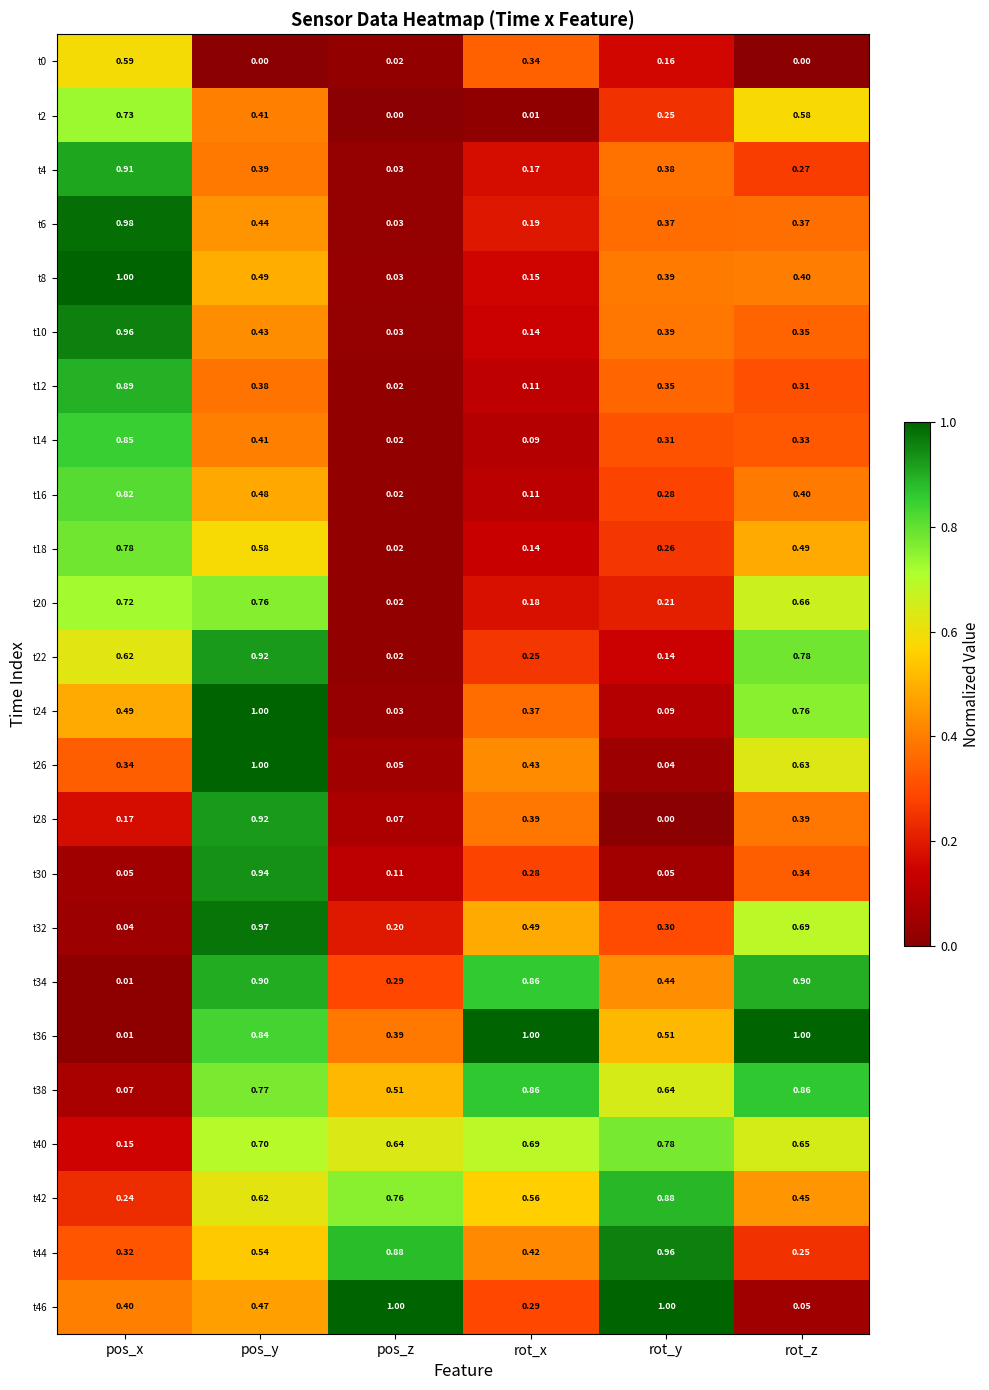

Is the value of t28 at pos_z greater than the value of t0 at rot_z?

Yes